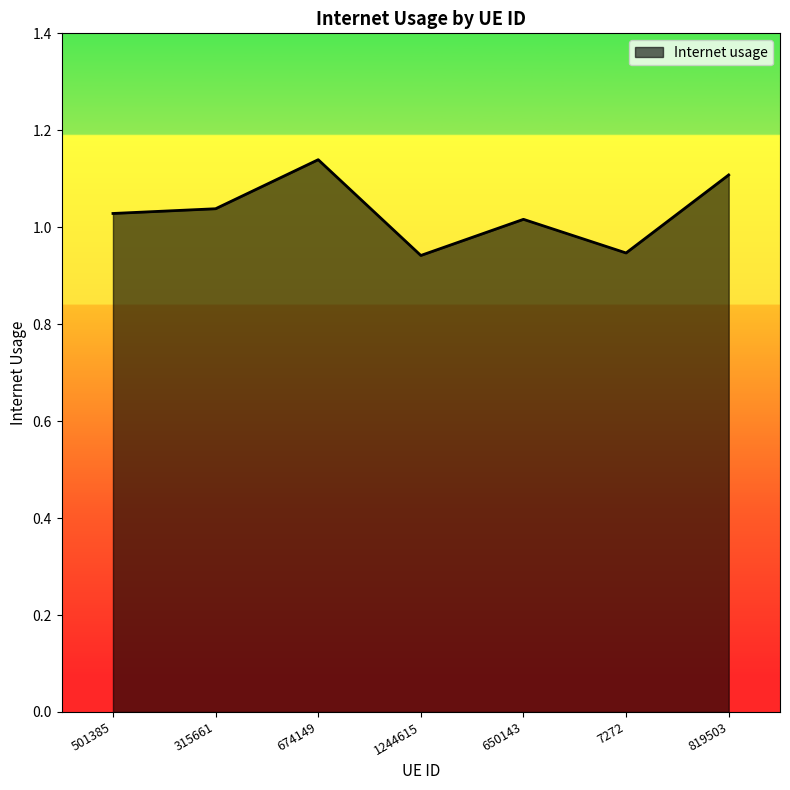

What is the sum of the values at 7272 and 819503?

2.1